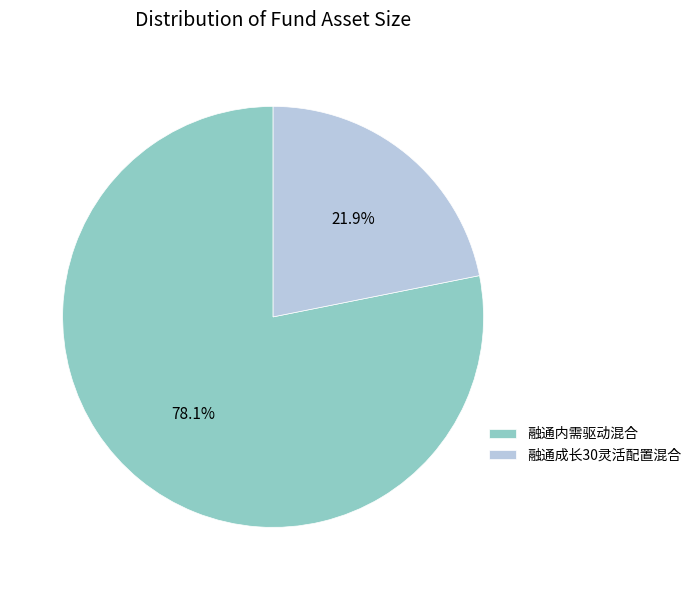

To the nearest percent, what is the difference between the largest and smallest slice percentages?

56%